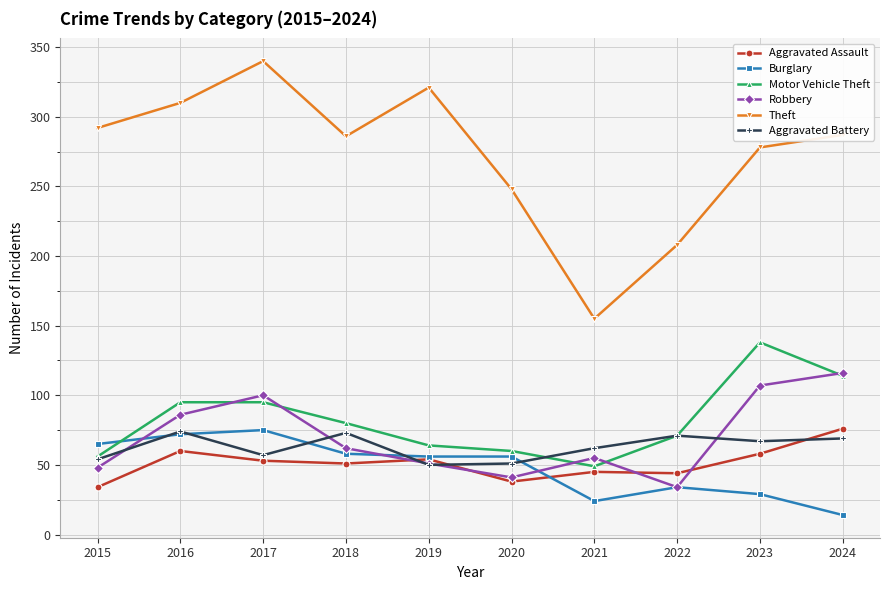

What is the difference between the Aggravated Assault values at 2019 and 2020?

16